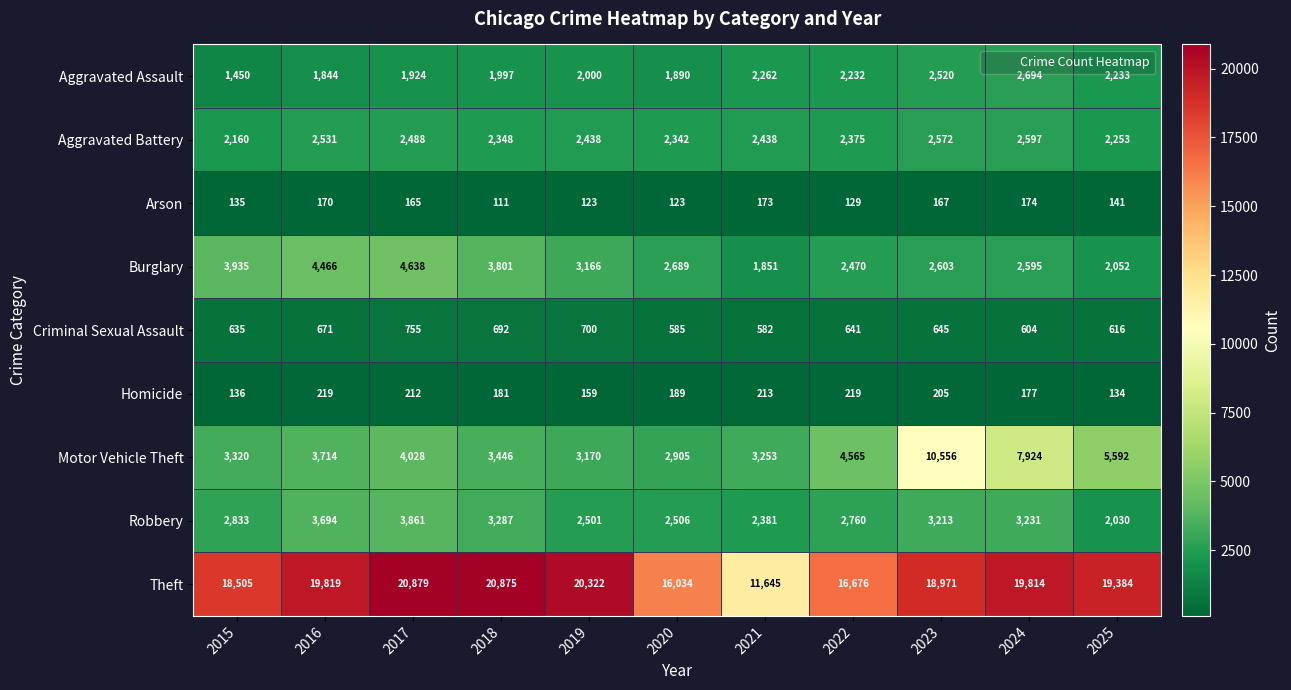

What is the smallest value displayed?

111